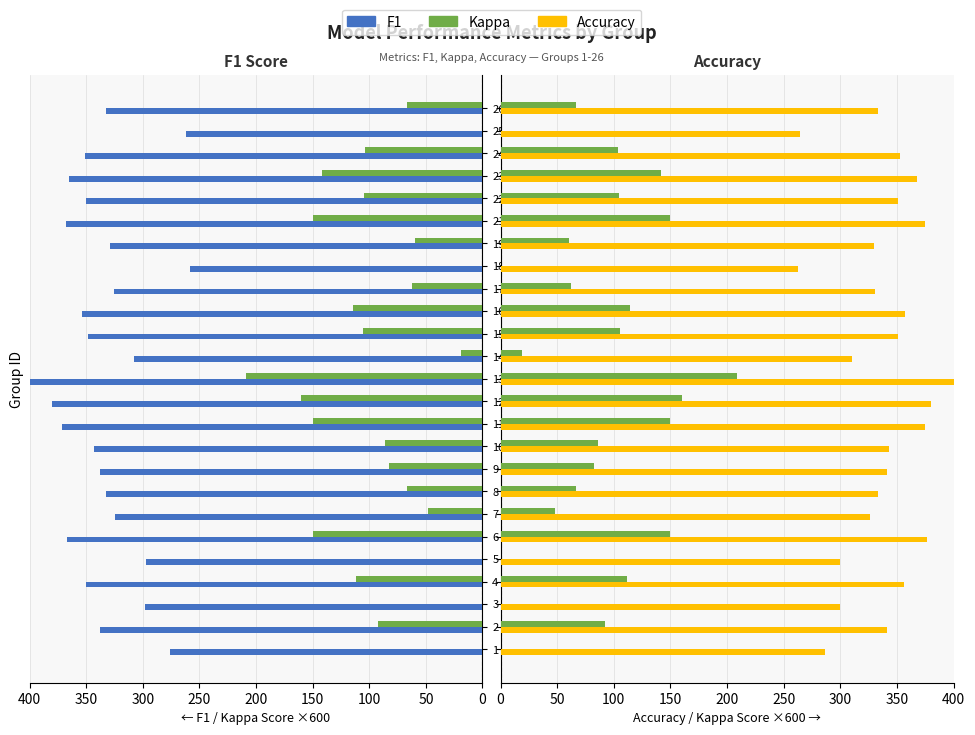

What is the average value of the F1 series?

334.8